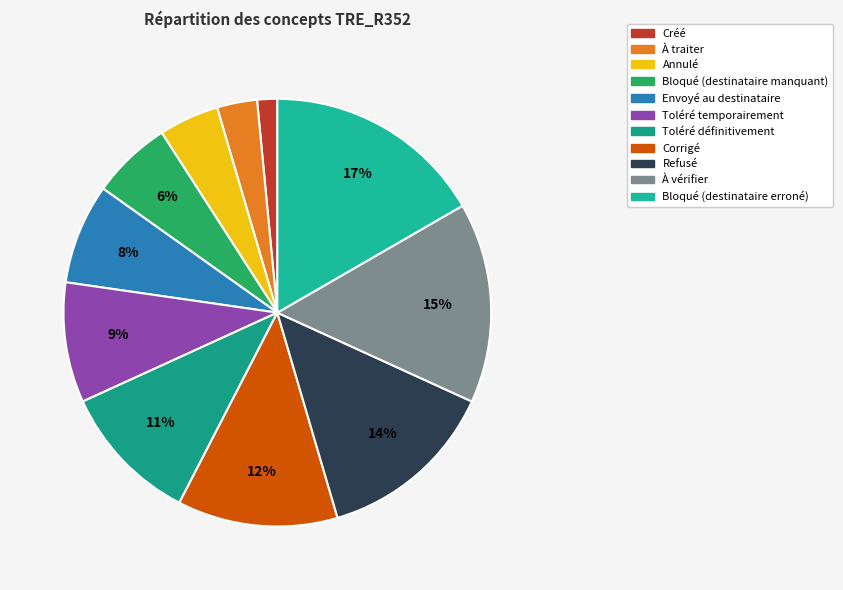

Rank the categories by value from lowest to highest.

Créé, À traiter, Annulé, Bloqué (destinataire manquant), Envoyé au destinataire, Toléré temporairement, Toléré définitivement, Corrigé, Refusé, À vérifier, Bloqué (destinataire erroné)